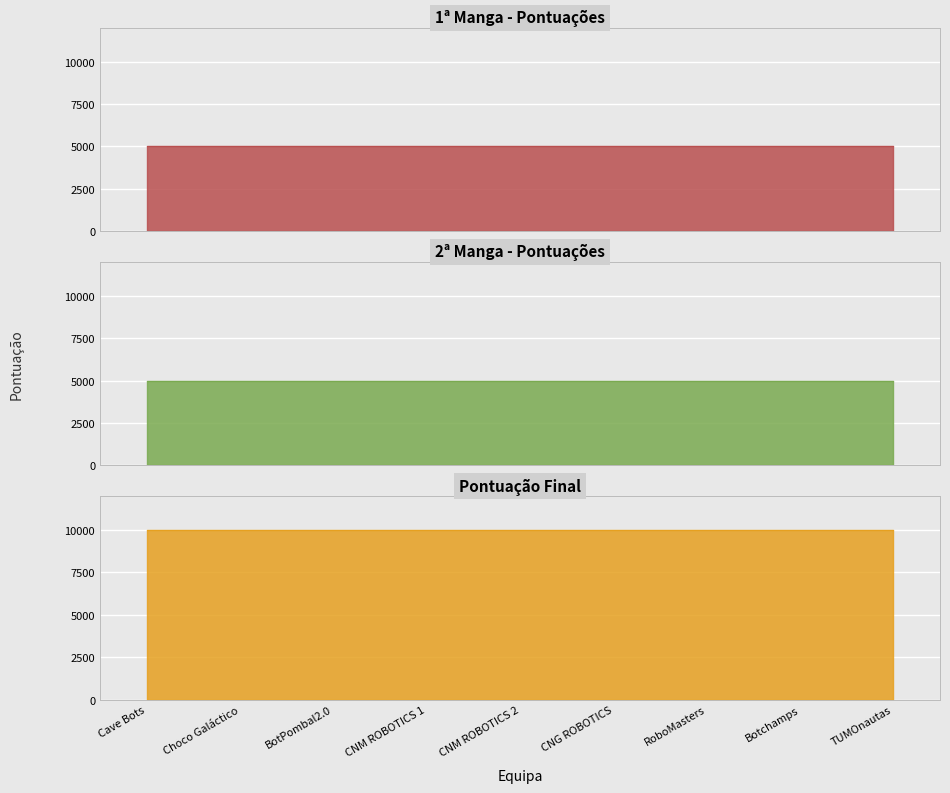

True or false: Pontuação Final has a value of 10000 at 6.

True